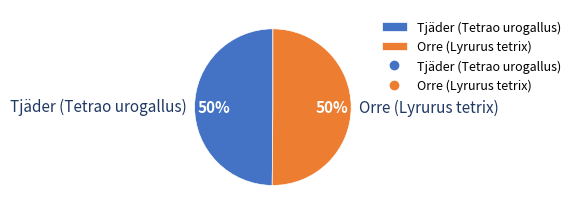

How many slices are in this pie chart?

2